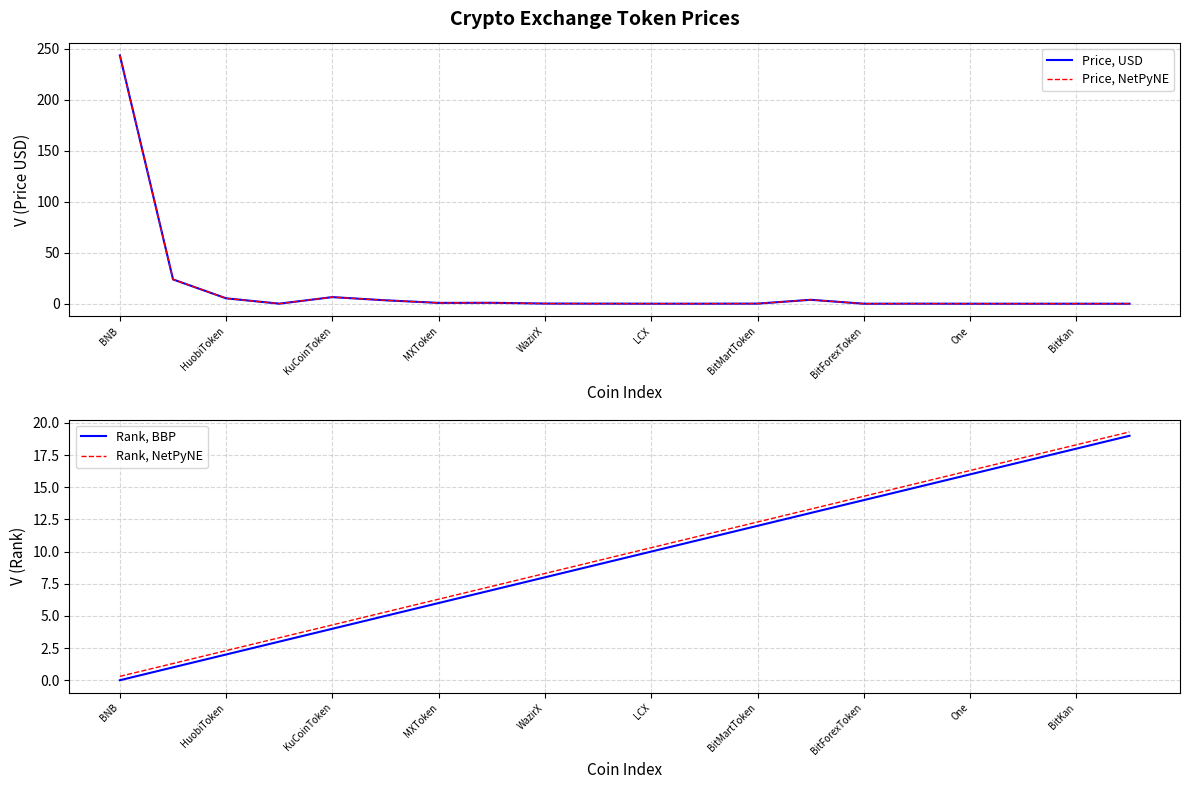

True or false: Rank, BBP and Rank, NetPyNE intersect in this chart.

False